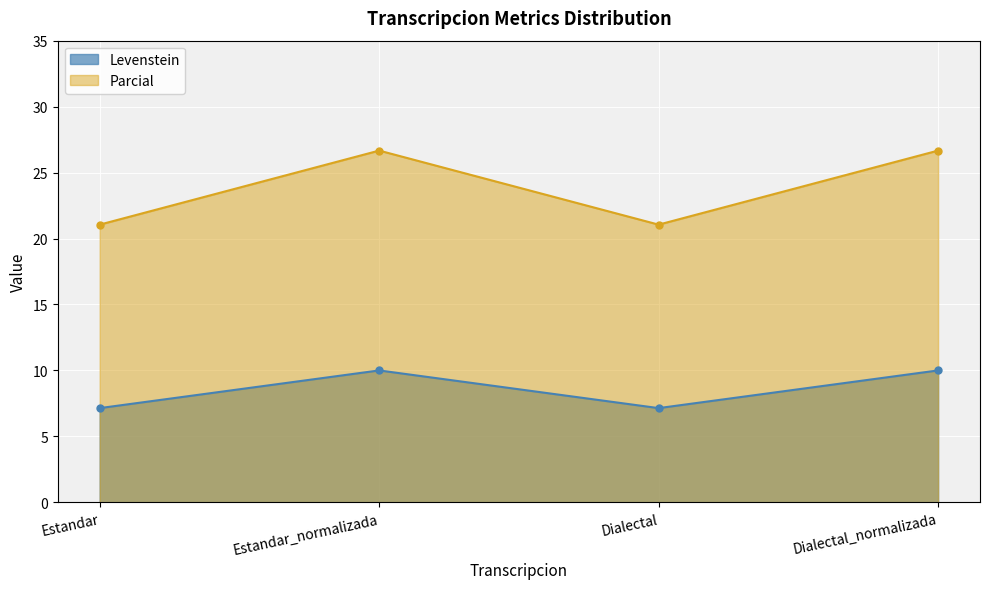

What is the maximum value shown in the chart?

26.7